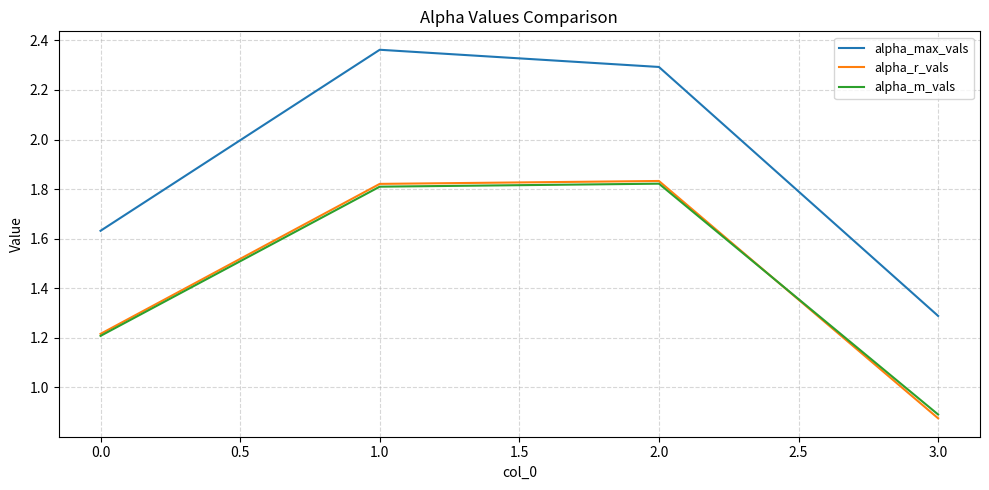

True or false: alpha_r_vals and alpha_max_vals cross at least once.

False